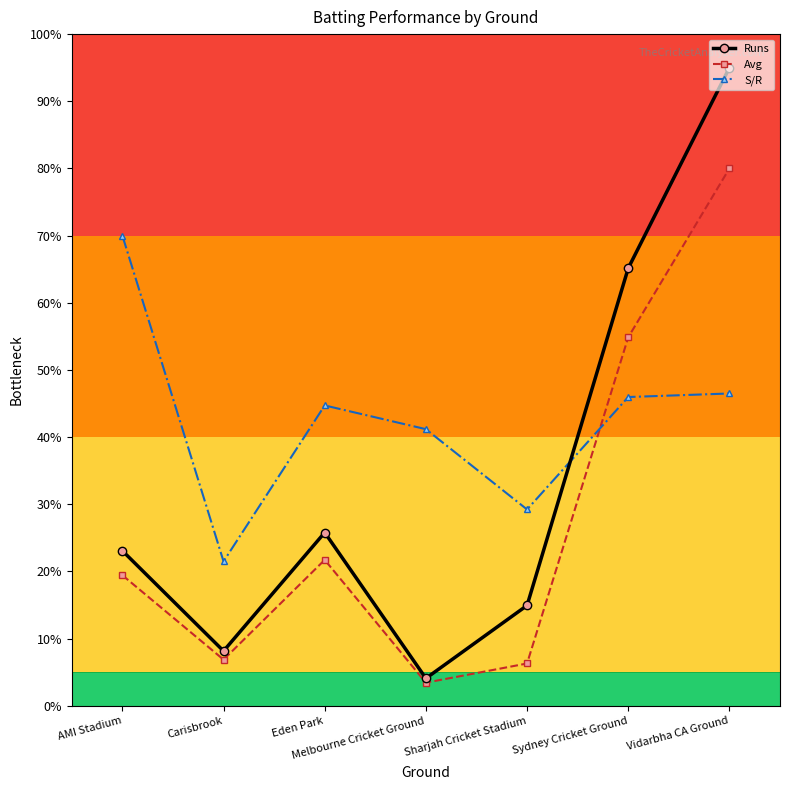

Is it true that Avg equals 80.0 at Vidarbha CA Ground?

True